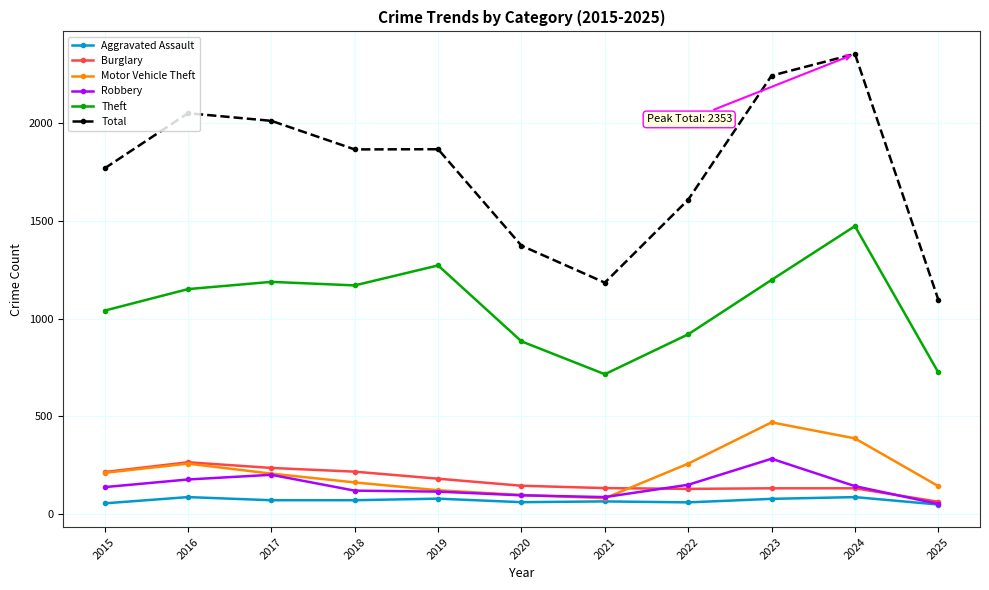

Which category has the highest value across all series?

2024